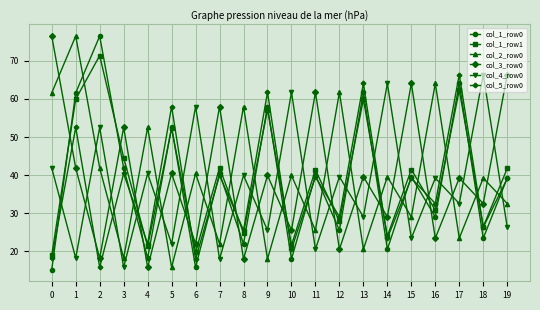

At which category is the sum across all series the highest?

1